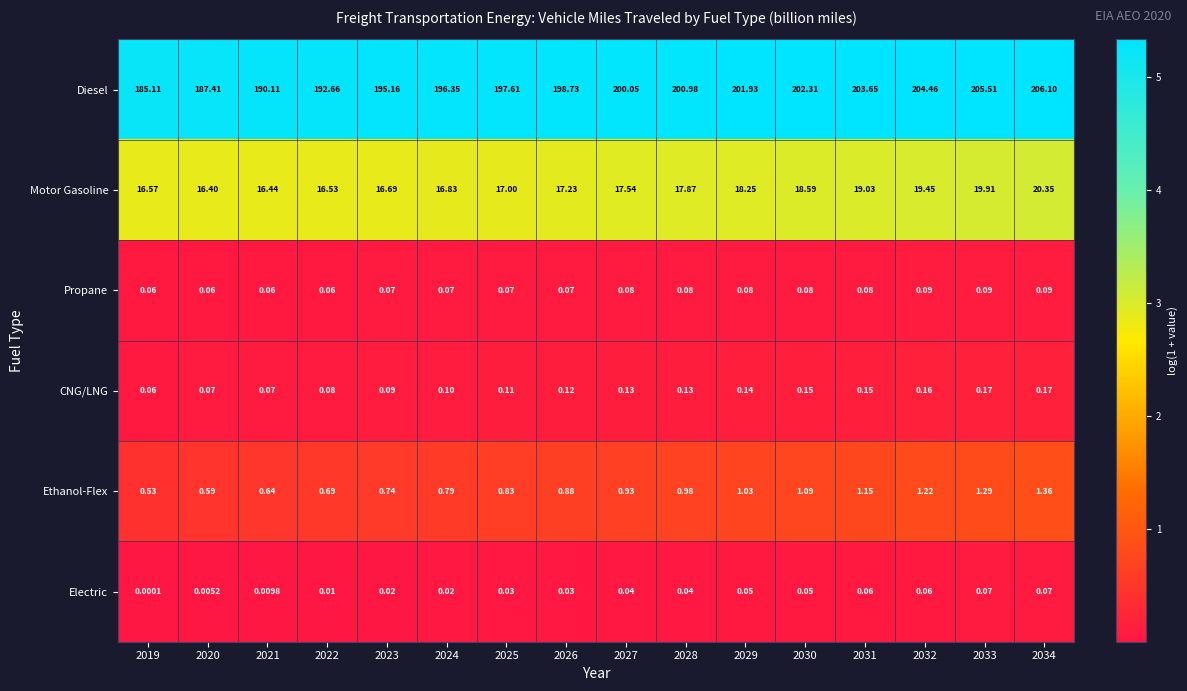

At how many categories does at least one series exceed 2?

16